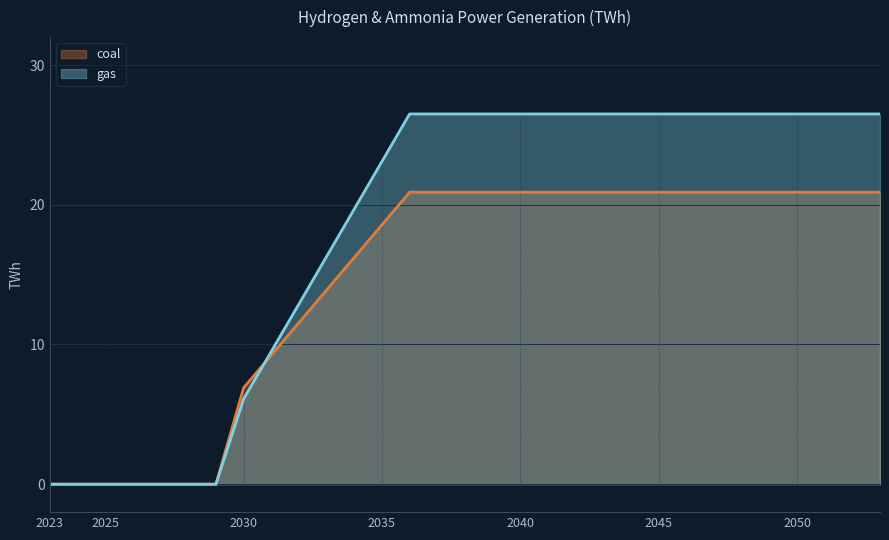

What is the value of the gas point at the 19th from the left?

26.5